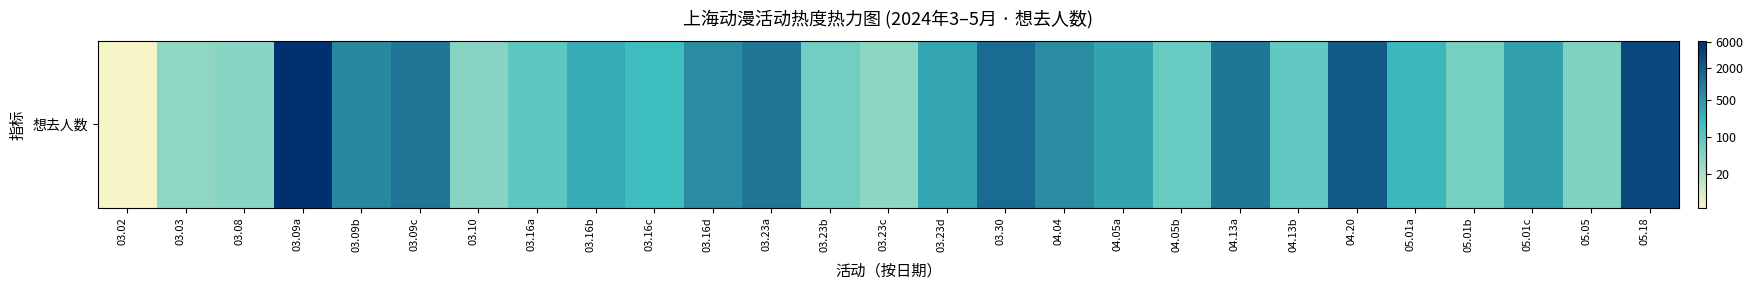

What is the difference between the values at 04.20 and 03.23a?

0.7